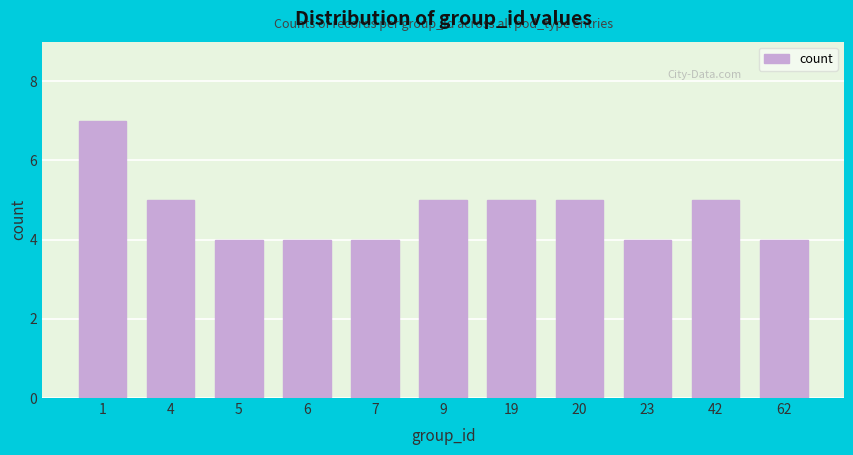

Reading left to right, transcribe all the data shown in this chart.

7	5	4	4	4	5	5	5	4	5	4